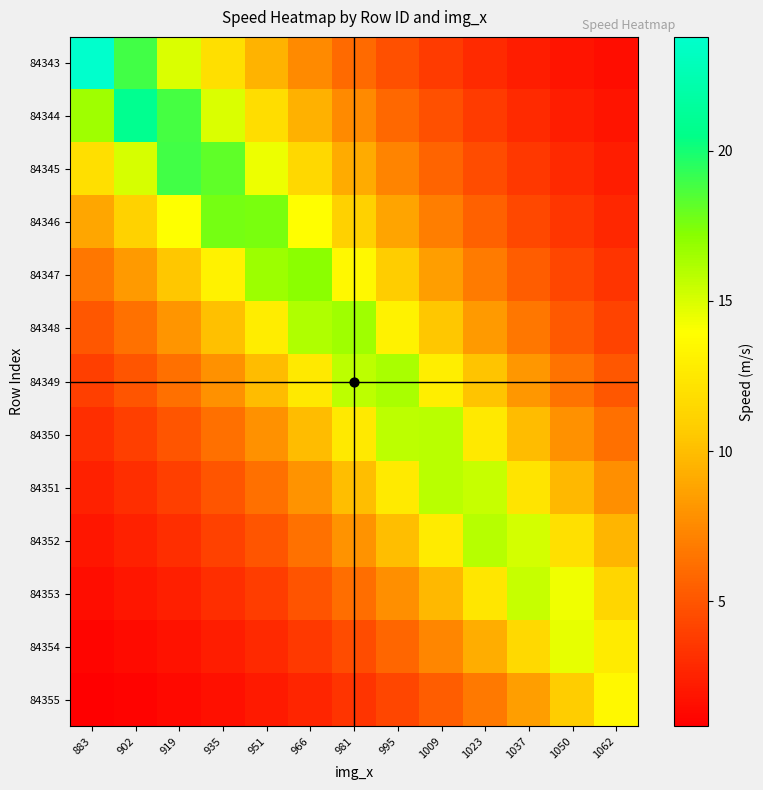

What is the total value across all series at 951?

120.8